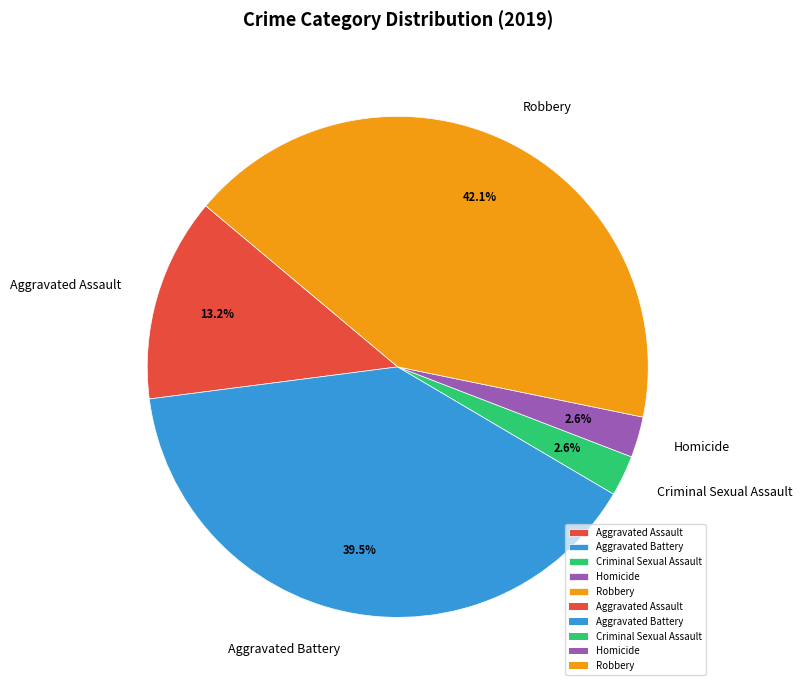

What percentage do Robbery and Aggravated Assault together represent?

55.3%